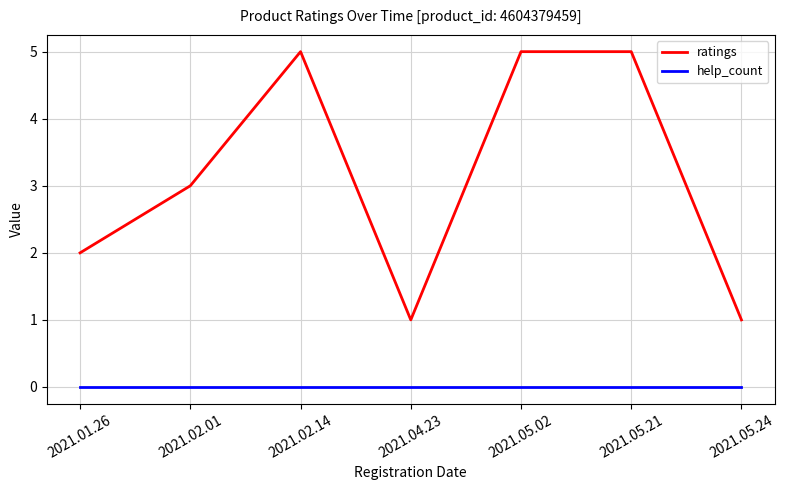

Reading right to left, list all the values displayed in this chart.

ratings: 1	5	5	1	5	3	2
help_count: 0	0	0	0	0	0	0